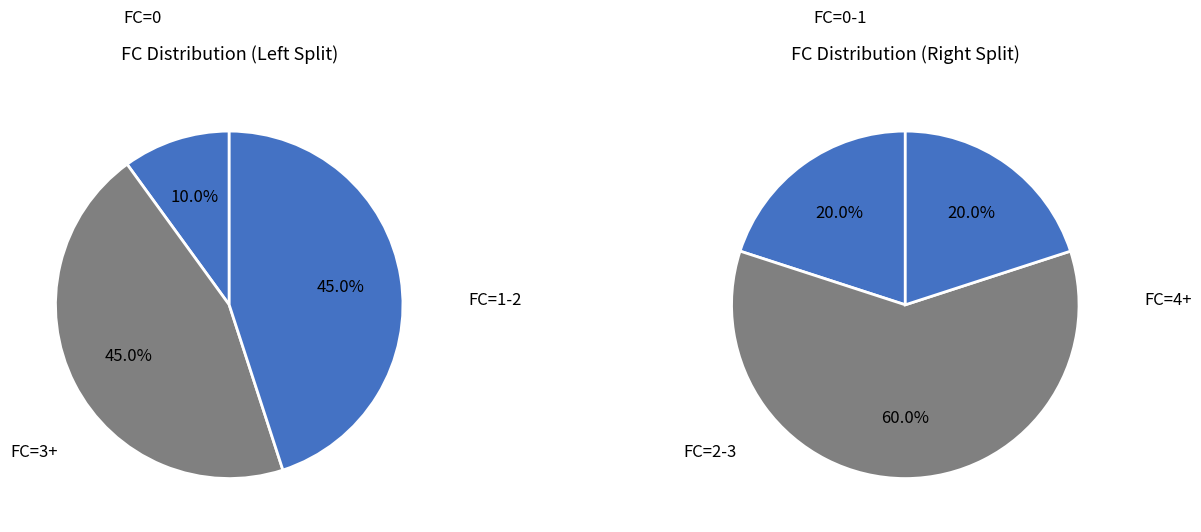

To the nearest percent, what portion does 0 represent?

10%